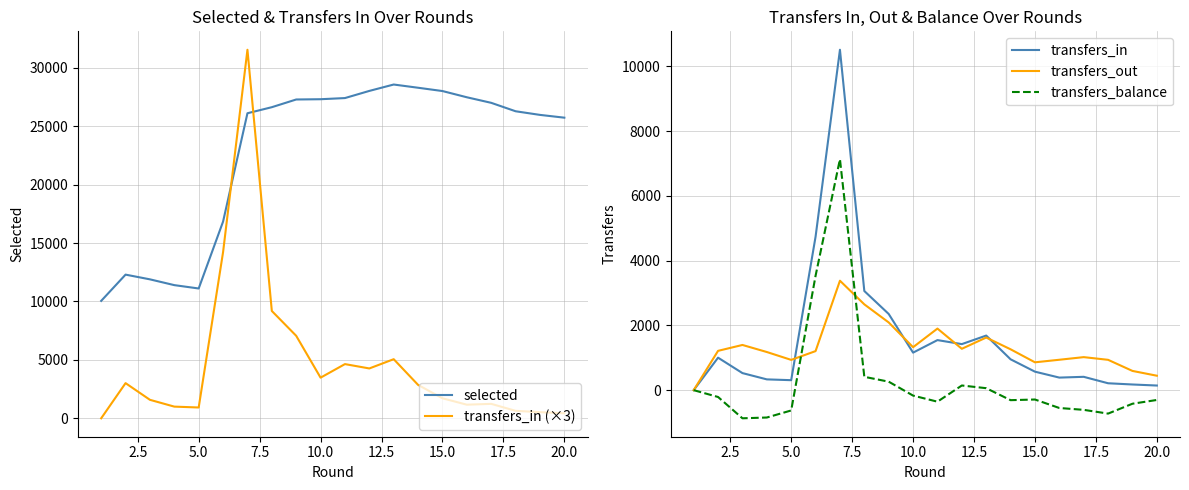

What is the maximum value for transfers_in?

10513